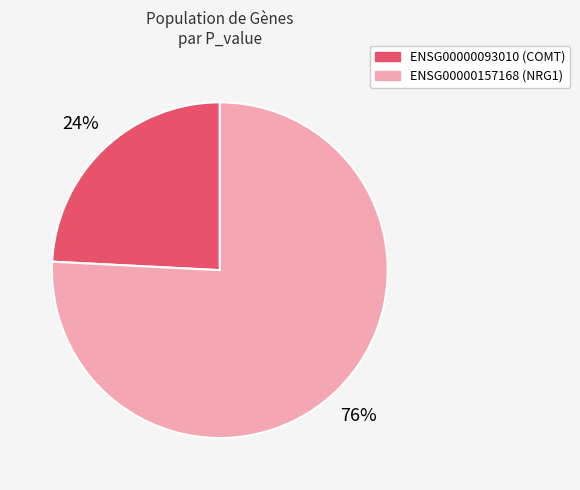

Is there any slice that represents more than half of the pie?

Yes